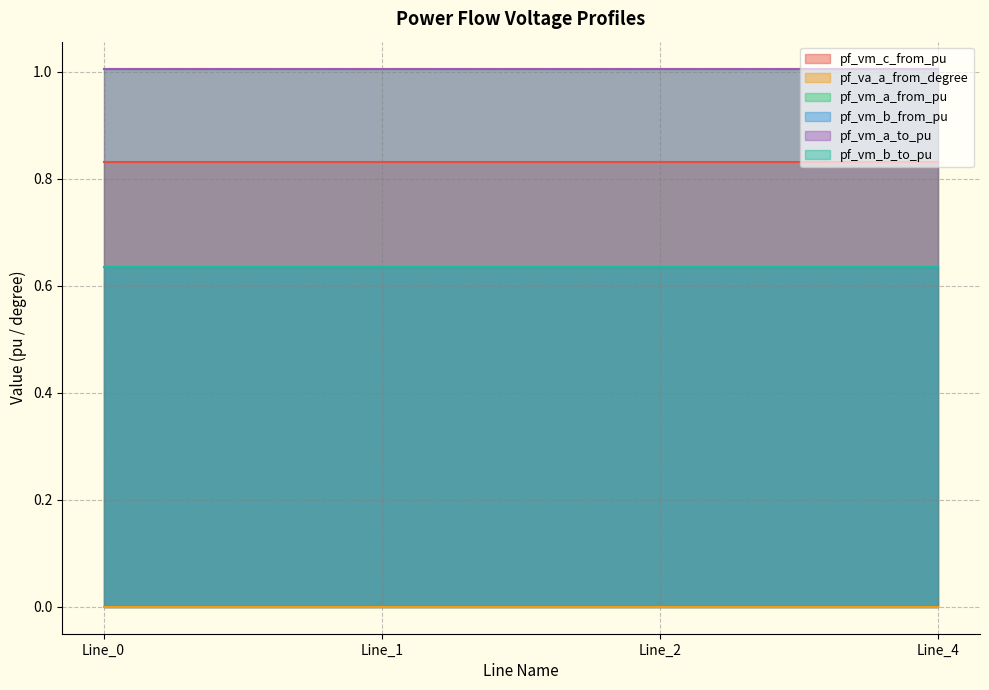

At how many categories does at least one series exceed 0?

4